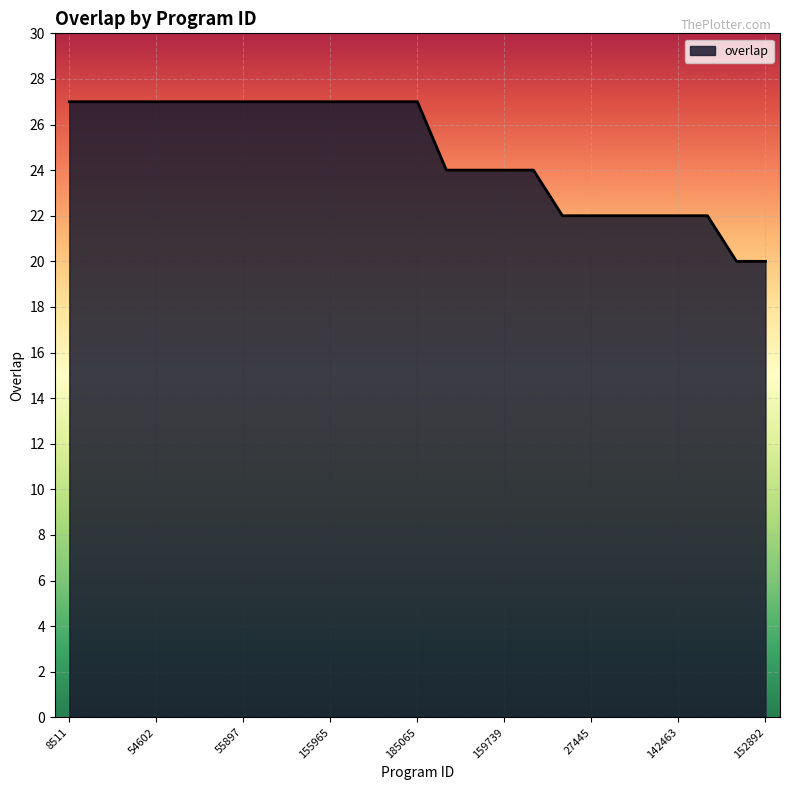

Reading left to right, what are all the values shown in this chart?

27	27	27	27	27	27	27	27	27	27	27	27	27	24	24	24	24	22	22	22	22	22	22	20	20